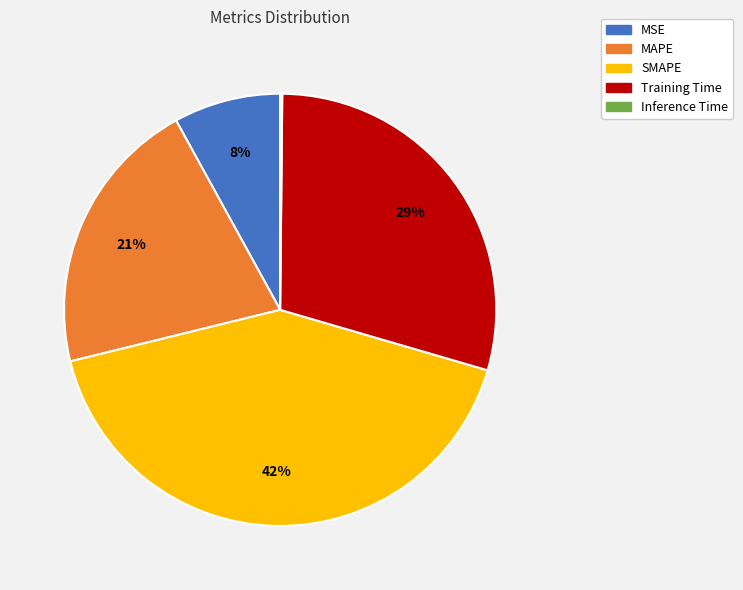

Combined, do Training Time and MSE account for over 50%?

No